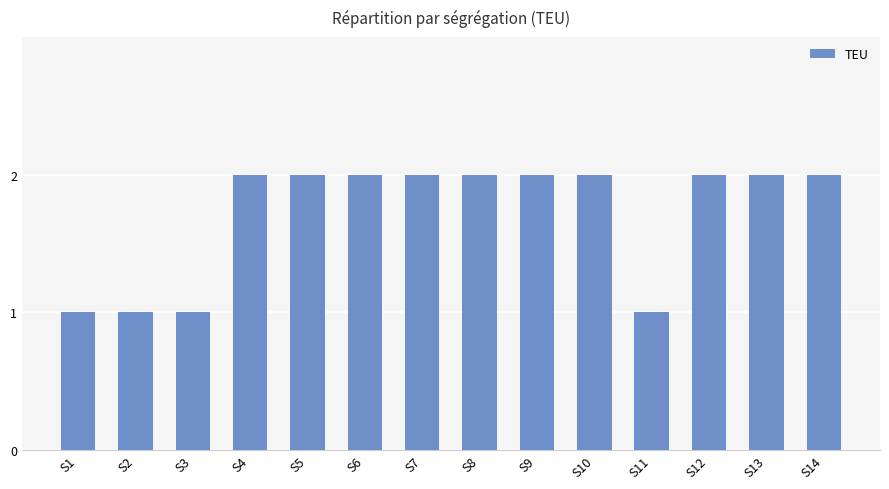

What is the value of the 10th bar from the left?

2